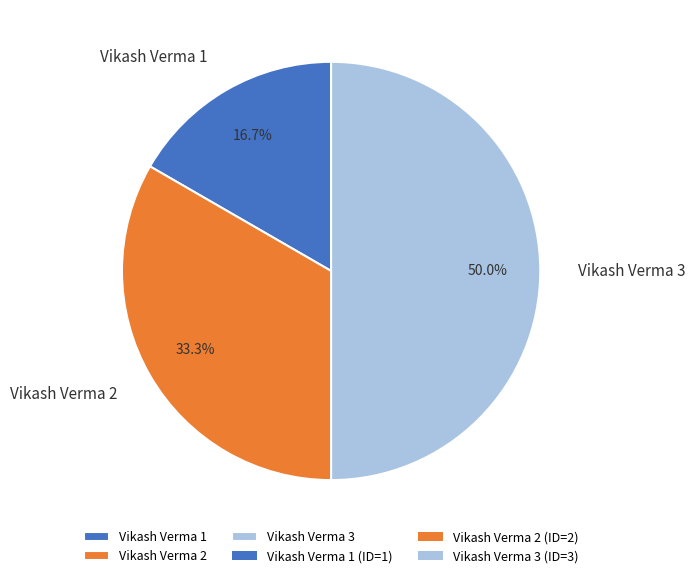

Does Vikash Verma 2 represent more than half of the total?

No